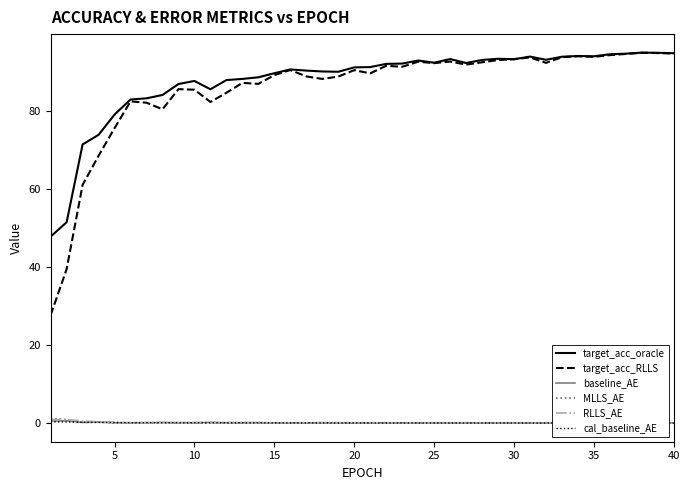

True or false: target_acc_oracle has a value of 94.9 at 40.

True